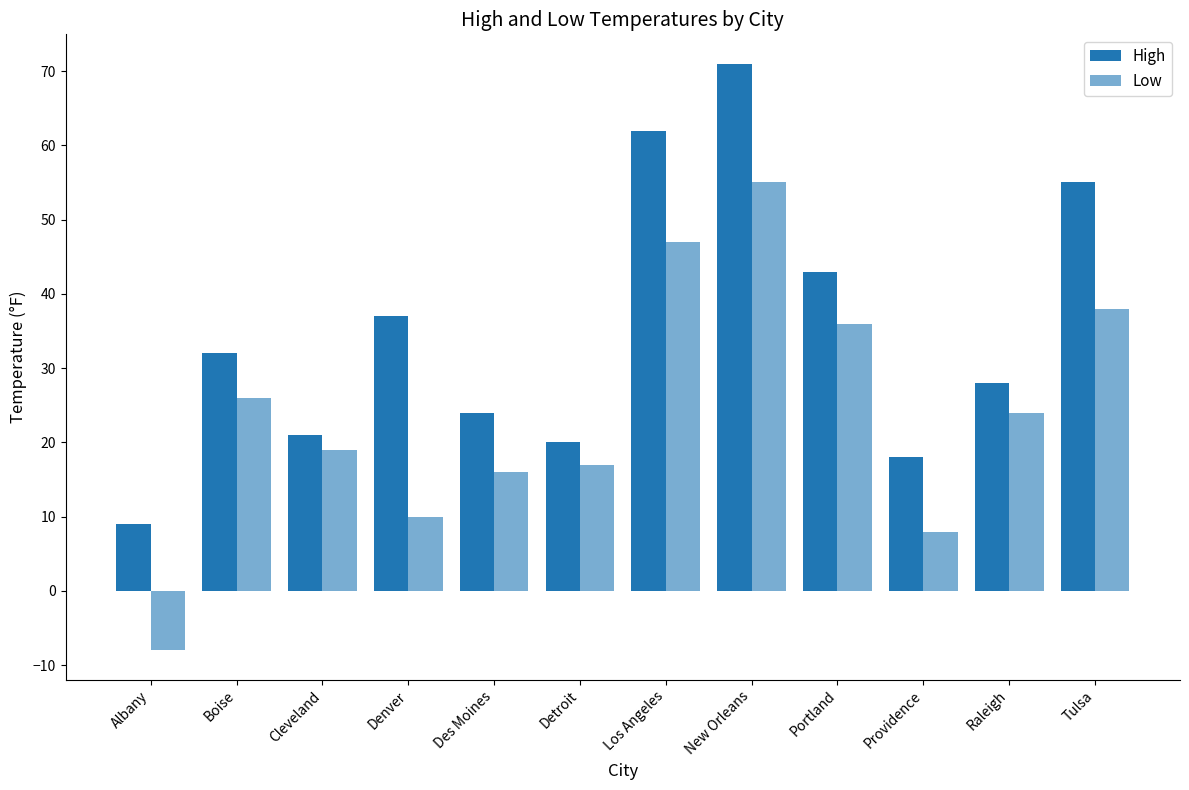

How many values in Low are below zero?

1